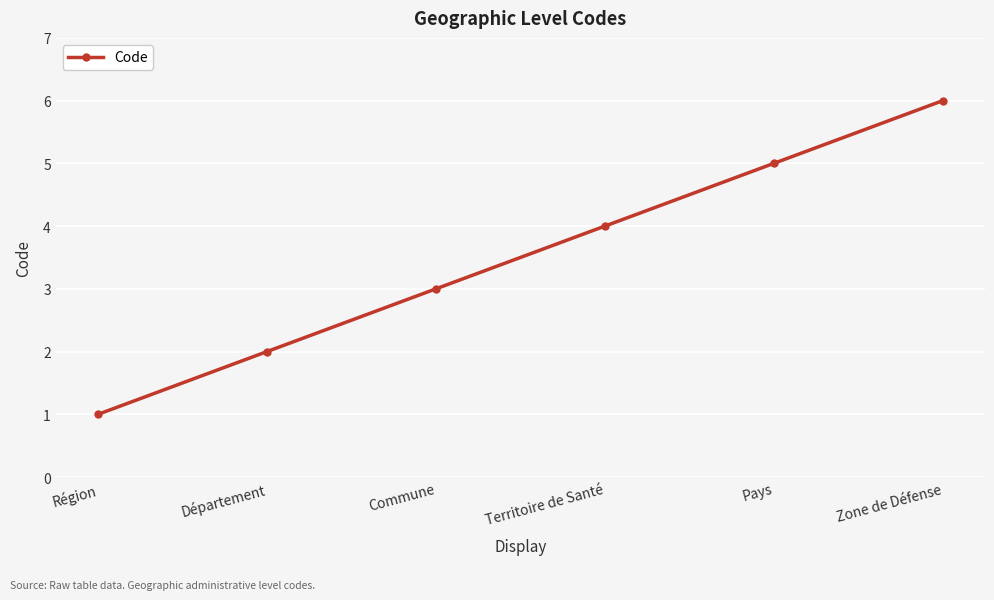

Approximately how many times larger is the value at Territoire de Santé compared to Commune?

1.3